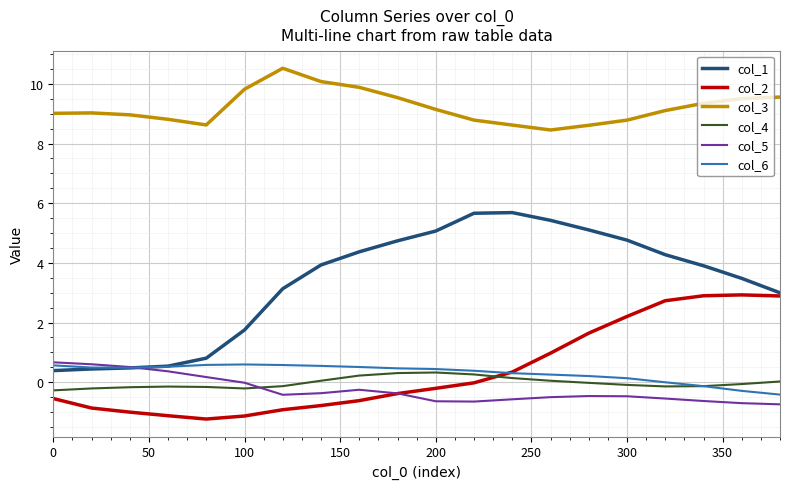

True or false: col_2 and col_3 cross at least once.

False